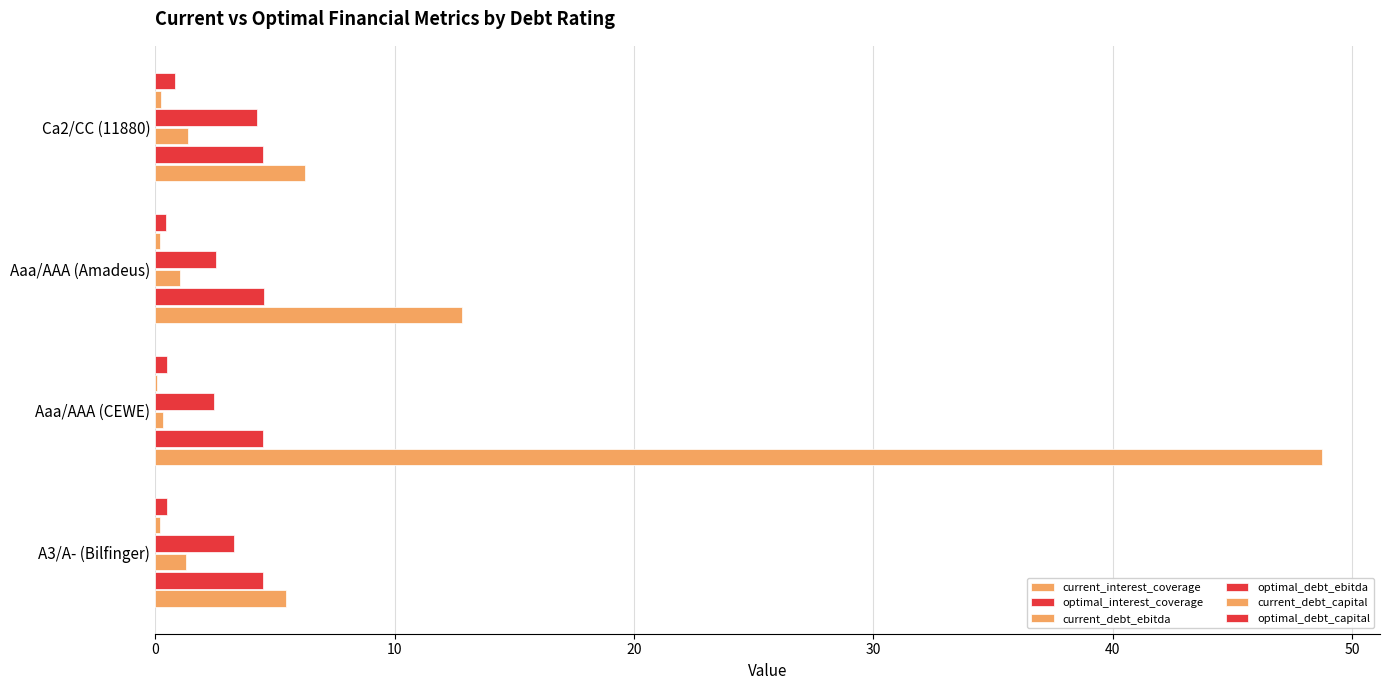

How many data points does each series have?

4